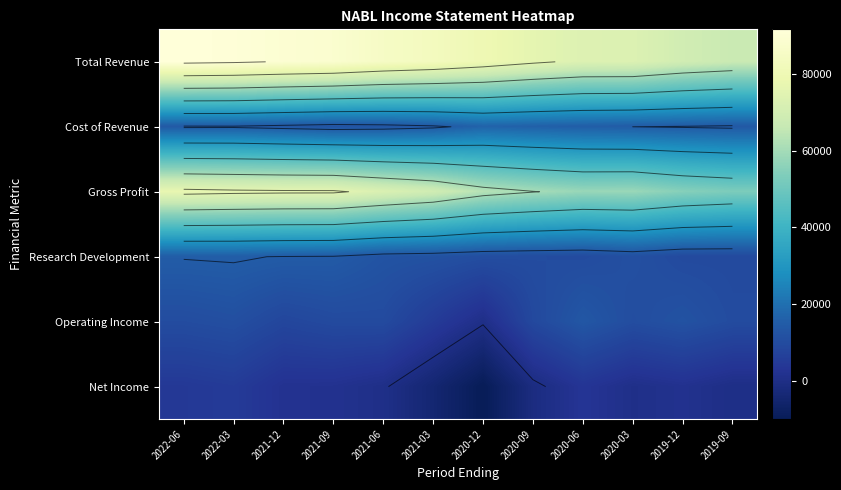

At which label does Gross Profit first exceed 69200?

2022-06